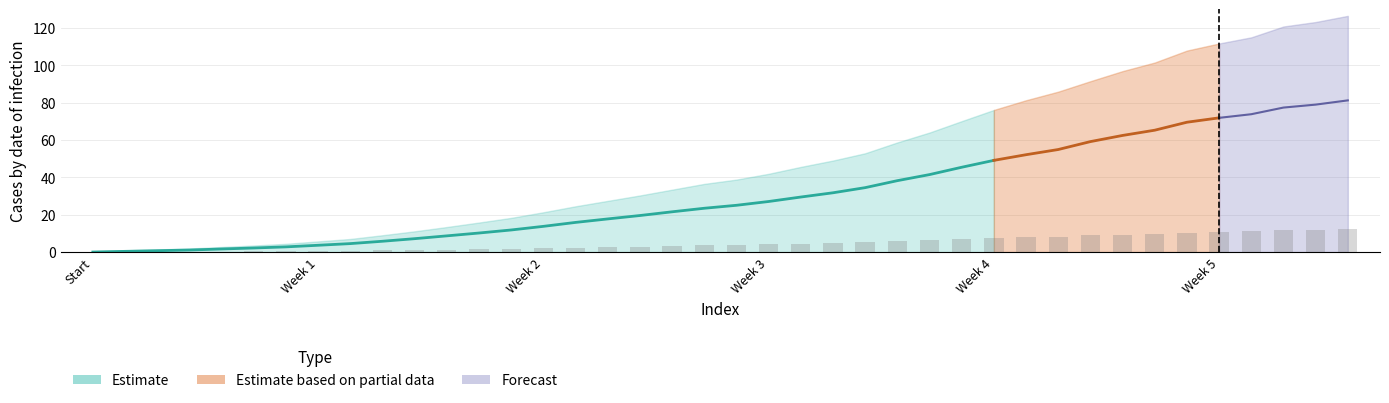

Reading left to right, transcribe all the data shown in this chart.

Estimate: 0=0.0	1=0.4	2=0.7	3=1.1	4=1.6	5=2.2	6=2.8	7=3.6	8=4.5	9=5.8	10=7.2	11=8.7	12=10.2	13=11.8	14=13.8	15=15.9	16=17.7	17=19.6	18=21.6	19=23.4	20=25.0	21=27.1	22=29.5	23=31.7	24=34.5	25=38.2	26=41.5	27=45.4	28=49.1	29=52.1	30=54.9	31=59.1	32=62.5	33=65.3	34=69.5	35=71.9	36=73.8	37=77.4	38=79.0	39=81.2
lower: 0=0.0	1=0.0	2=0.0	3=0.0	4=0.0	5=0.0	6=0.0	7=0.0	8=0.0	9=0.0	10=0.0	11=0.0	12=0.0	13=0.0	14=0.0	15=0.0	16=0.0	17=0.0	18=0.0	19=0.0	20=0.0	21=0.0	22=0.0	23=0.0	24=0.0	25=0.0	26=0.0	27=0.0	28=0.0	29=0.0	30=0.0	31=0.0	32=0.0	33=0.0	34=0.0	35=0.0	36=0.0	37=0.0	38=0.0	39=0.0
upper: 0=0.5	1=0.9	2=1.4	3=1.9	4=2.7	5=3.5	6=4.4	7=5.7	8=7.0	9=9.0	10=11.1	11=13.4	12=15.8	13=18.3	14=21.3	15=24.5	16=27.4	17=30.3	18=33.4	19=36.5	20=38.8	21=41.9	22=45.6	23=49.0	24=52.9	25=58.7	26=64.0	27=70.1	28=76.1	29=81.3	30=85.9	31=91.5	32=96.9	33=101.5	34=107.9	35=111.7	36=115.0	37=120.8	38=123.2	39=126.5